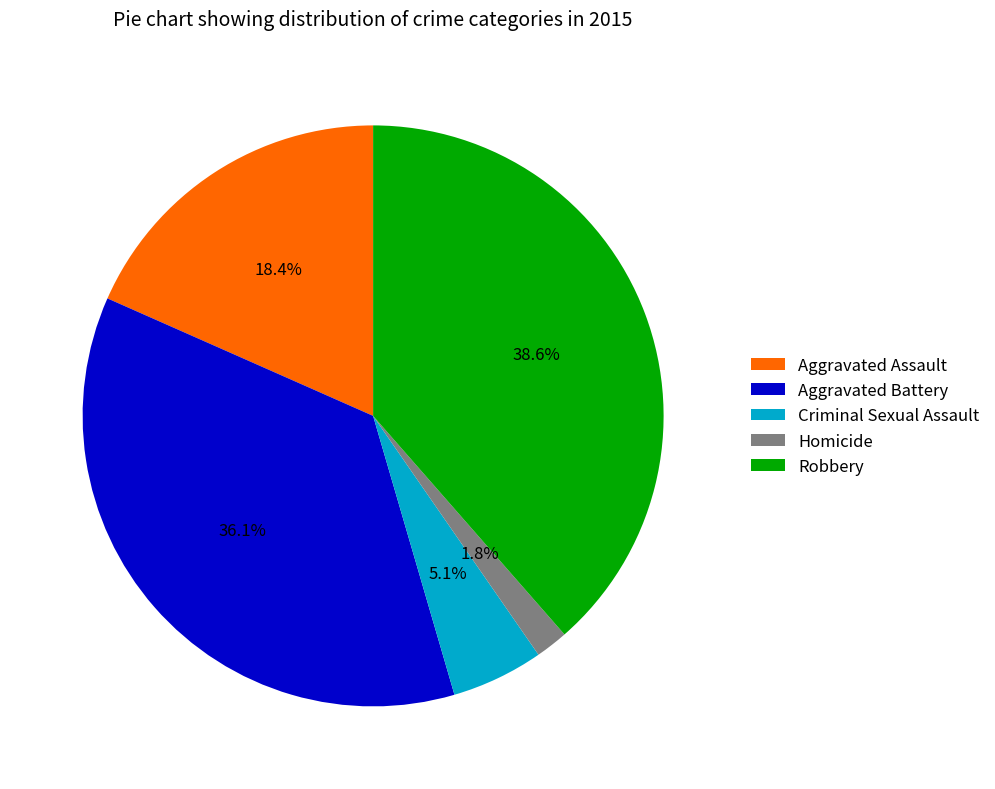

Rank the categories by value from lowest to highest.

Homicide, Criminal Sexual Assault, Aggravated Assault, Aggravated Battery, Robbery